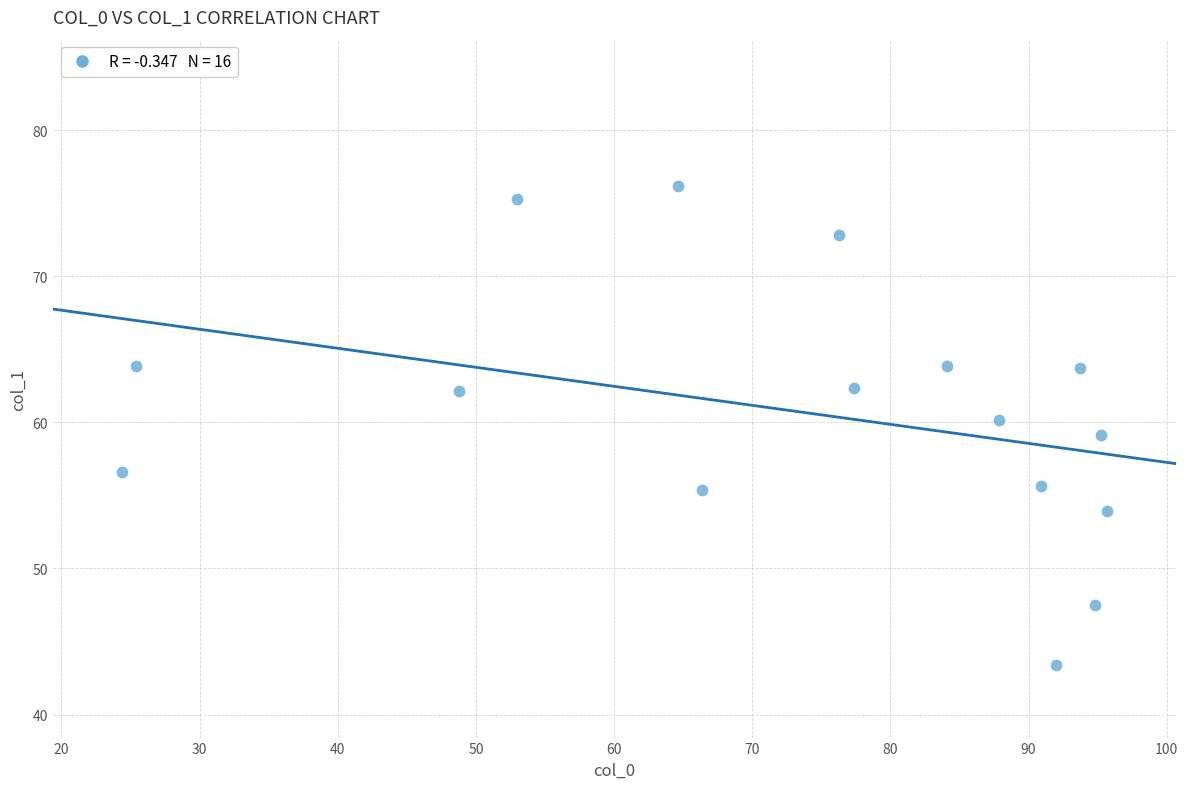

What is the range of X values (max minus min)?

71.3